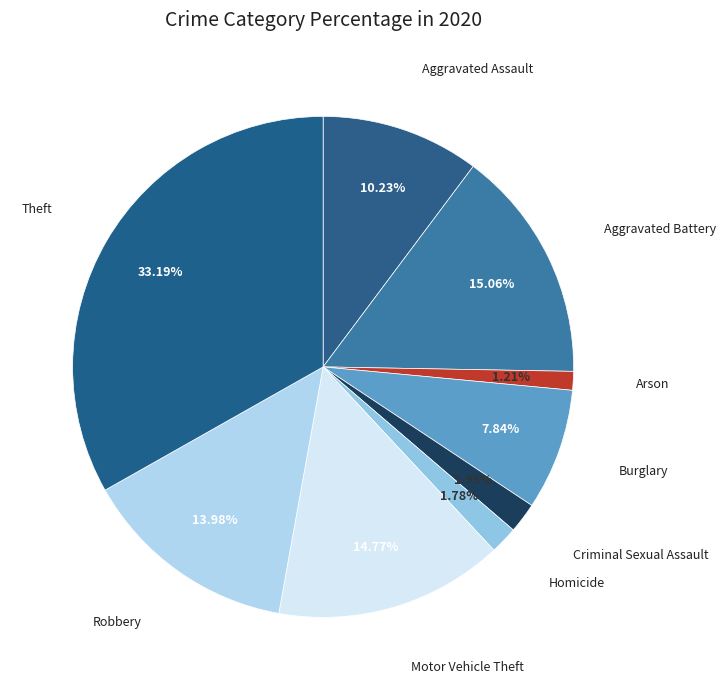

How many segments does this pie chart have?

9